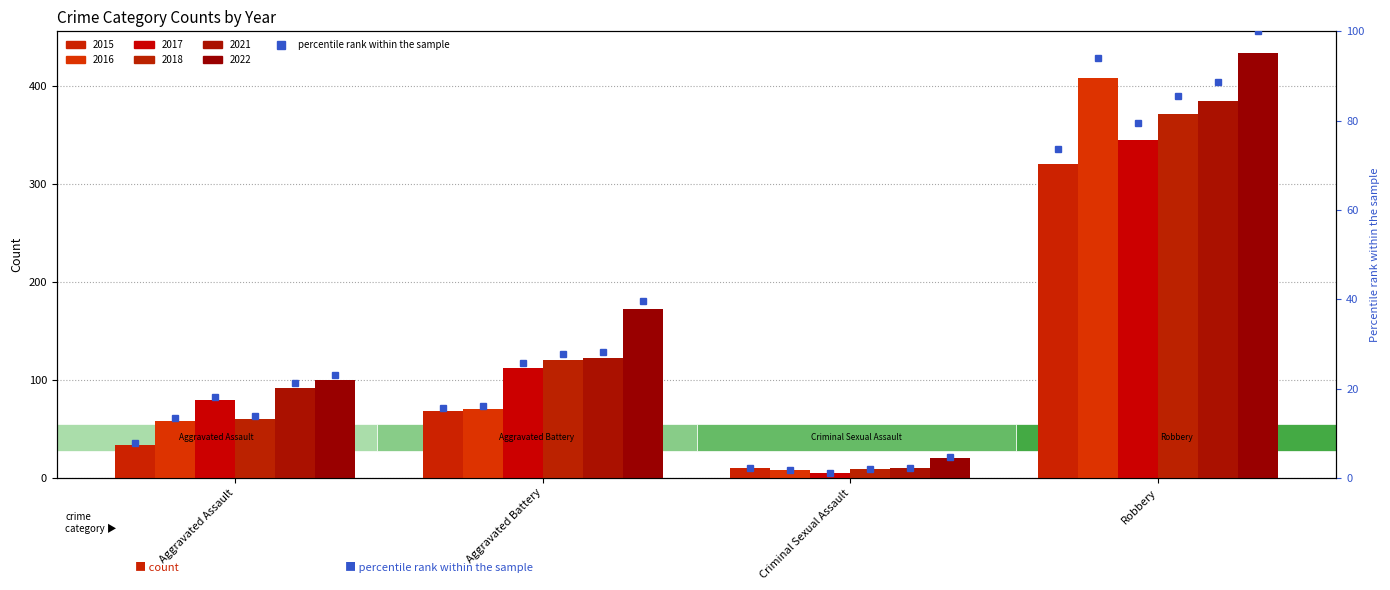

What position from the right is Aggravated Assault?

4